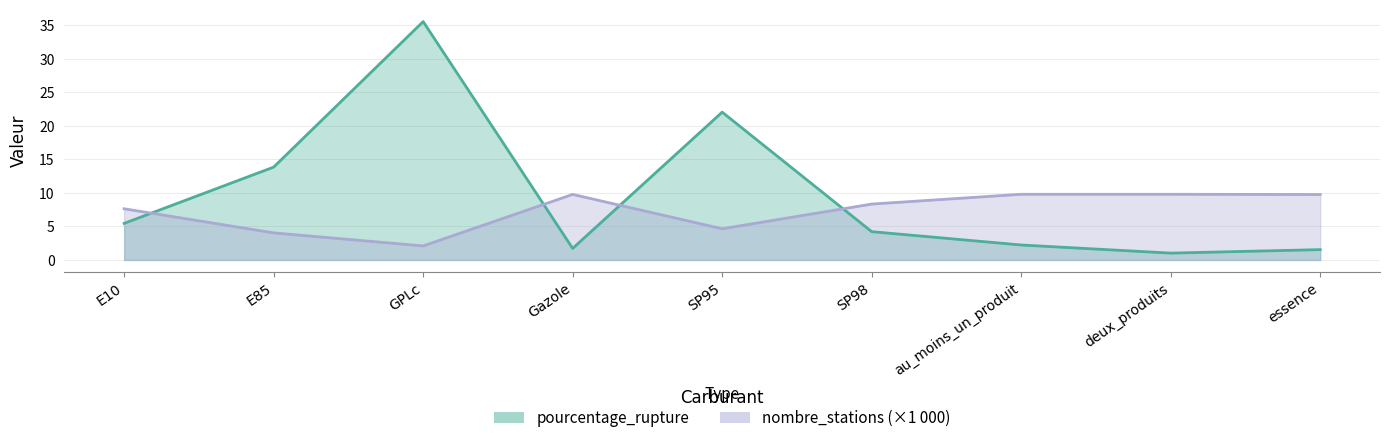

Which series changed the most between SP98 and essence?

pourcentage_rupture